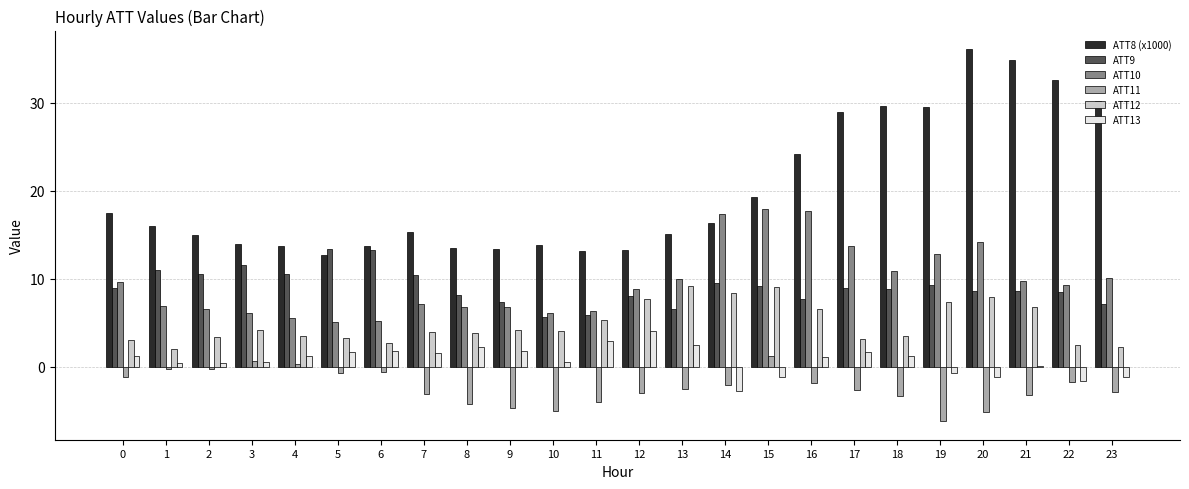

Which series has the largest range (max minus min)?

ATT8 (x1000)